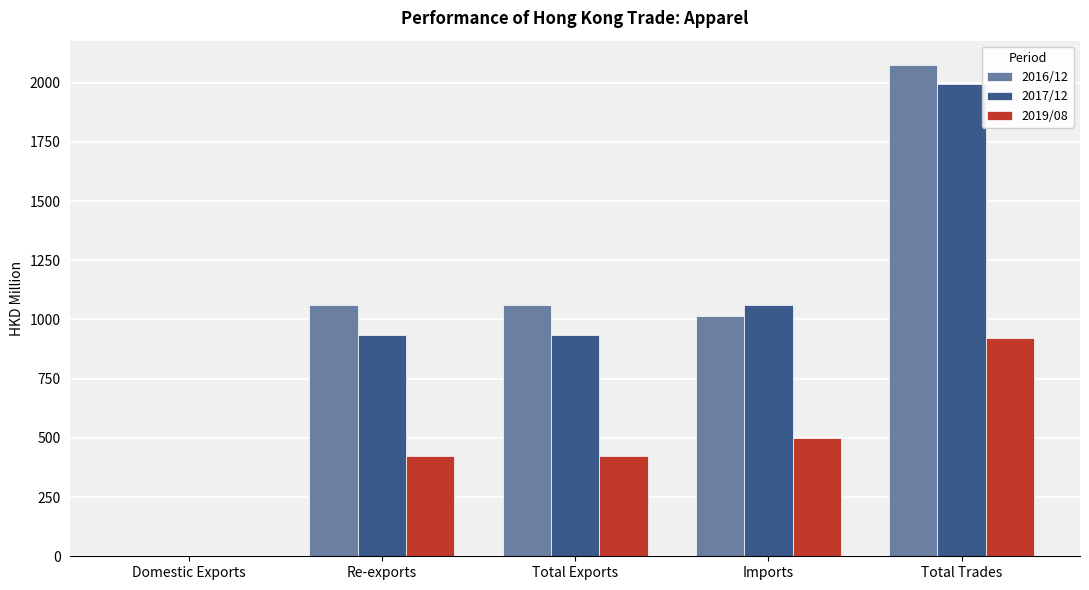

How many data points in 2016/12 are above 1060?

3